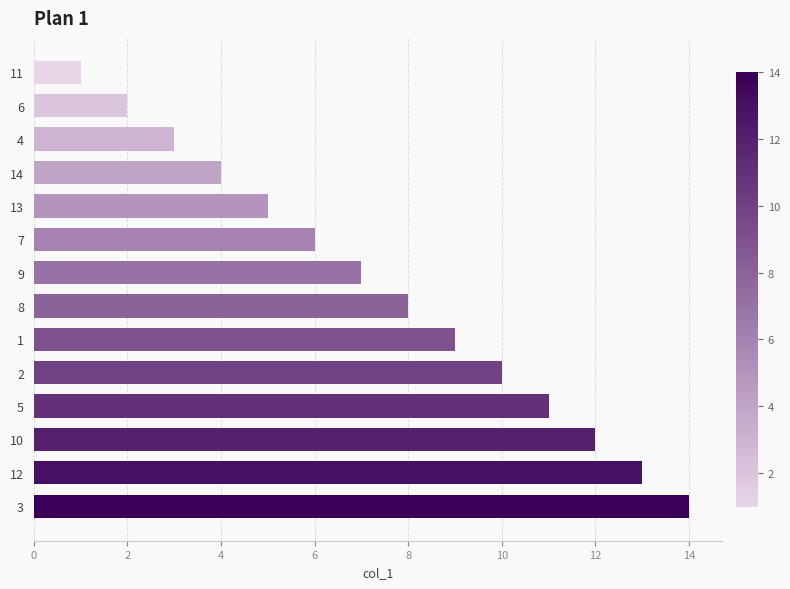

Rank the categories by value from lowest to highest.

11, 6, 4, 14, 13, 7, 9, 8, 1, 2, 5, 10, 12, 3